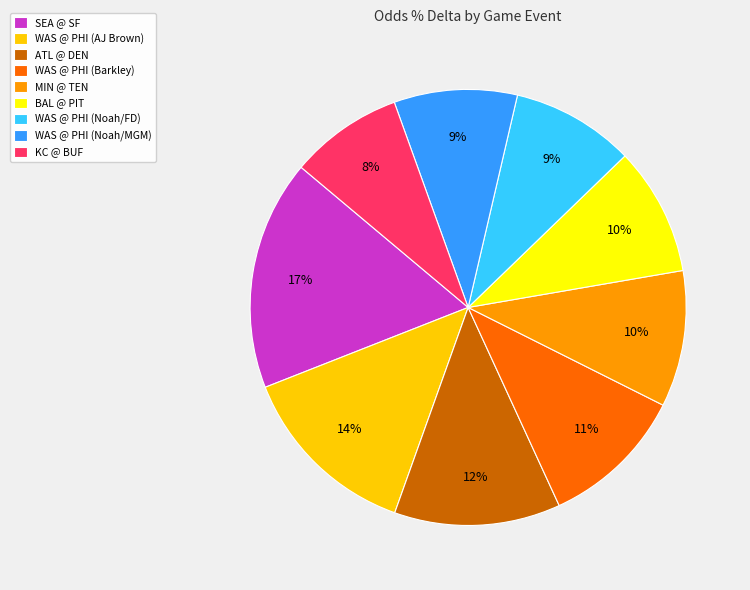

To the nearest percent, what portion does MIN @ TEN represent?

10%